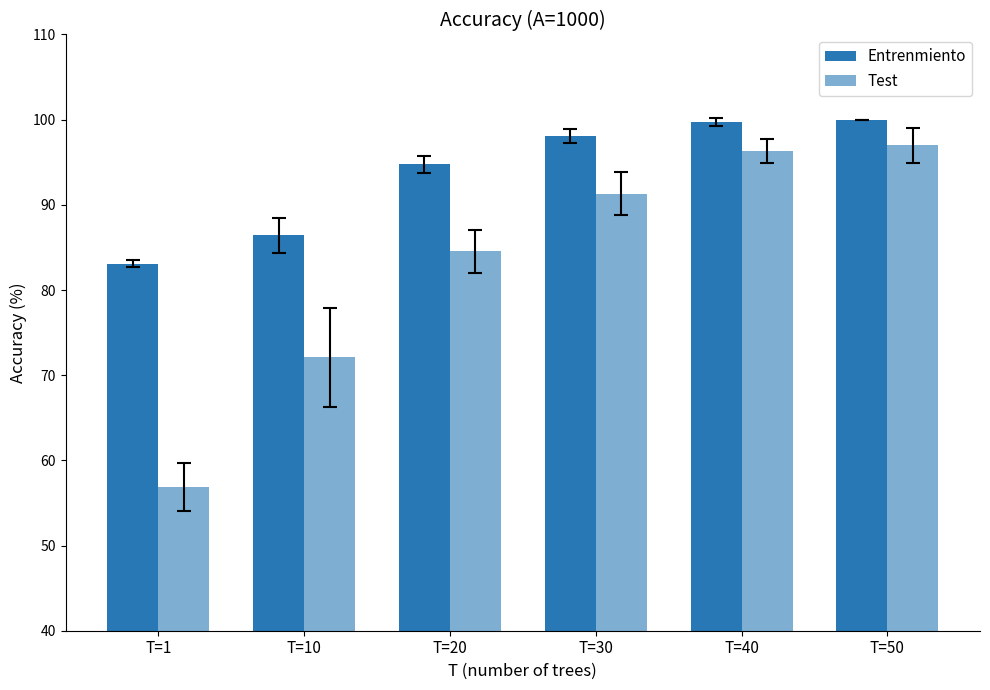

List the series in order of their peak value, lowest first.

Test, Entrenmiento